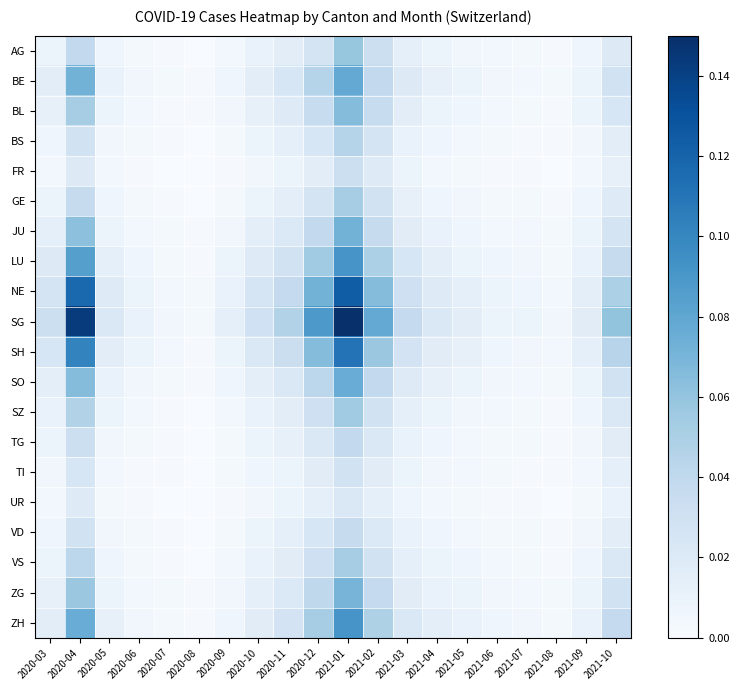

Reading left to right, what are all the values shown in this chart?

AG: 2020-03=0.0	2020-04=0.0	2020-05=0.0	2020-06=0.0	2020-07=0.0	2020-08=0.0	2020-09=0.0	2020-10=0.0	2020-11=0.0	2020-12=0.0	2021-01=0.1	2021-02=0.0	2021-03=0.0	2021-04=0.0	2021-05=0.0	2021-06=0.0	2021-07=0.0	2021-08=0.0	2021-09=0.0	2021-10=0.0
BE: 2020-03=0.0	2020-04=0.1	2020-05=0.0	2020-06=0.0	2020-07=0.0	2020-08=0.0	2020-09=0.0	2020-10=0.0	2020-11=0.0	2020-12=0.0	2021-01=0.1	2021-02=0.0	2021-03=0.0	2021-04=0.0	2021-05=0.0	2021-06=0.0	2021-07=0.0	2021-08=0.0	2021-09=0.0	2021-10=0.0
BL: 2020-03=0.0	2020-04=0.1	2020-05=0.0	2020-06=0.0	2020-07=0.0	2020-08=0.0	2020-09=0.0	2020-10=0.0	2020-11=0.0	2020-12=0.0	2021-01=0.1	2021-02=0.0	2021-03=0.0	2021-04=0.0	2021-05=0.0	2021-06=0.0	2021-07=0.0	2021-08=0.0	2021-09=0.0	2021-10=0.0
BS: 2020-03=0.0	2020-04=0.0	2020-05=0.0	2020-06=0.0	2020-07=0.0	2020-08=0.0	2020-09=0.0	2020-10=0.0	2020-11=0.0	2020-12=0.0	2021-01=0.0	2021-02=0.0	2021-03=0.0	2021-04=0.0	2021-05=0.0	2021-06=0.0	2021-07=0.0	2021-08=0.0	2021-09=0.0	2021-10=0.0
FR: 2020-03=0.0	2020-04=0.0	2020-05=0.0	2020-06=0.0	2020-07=0.0	2020-08=0.0	2020-09=0.0	2020-10=0.0	2020-11=0.0	2020-12=0.0	2021-01=0.0	2021-02=0.0	2021-03=0.0	2021-04=0.0	2021-05=0.0	2021-06=0.0	2021-07=0.0	2021-08=0.0	2021-09=0.0	2021-10=0.0
GE: 2020-03=0.0	2020-04=0.0	2020-05=0.0	2020-06=0.0	2020-07=0.0	2020-08=0.0	2020-09=0.0	2020-10=0.0	2020-11=0.0	2020-12=0.0	2021-01=0.1	2021-02=0.0	2021-03=0.0	2021-04=0.0	2021-05=0.0	2021-06=0.0	2021-07=0.0	2021-08=0.0	2021-09=0.0	2021-10=0.0
JU: 2020-03=0.0	2020-04=0.1	2020-05=0.0	2020-06=0.0	2020-07=0.0	2020-08=0.0	2020-09=0.0	2020-10=0.0	2020-11=0.0	2020-12=0.0	2021-01=0.1	2021-02=0.0	2021-03=0.0	2021-04=0.0	2021-05=0.0	2021-06=0.0	2021-07=0.0	2021-08=0.0	2021-09=0.0	2021-10=0.0
LU: 2020-03=0.0	2020-04=0.1	2020-05=0.0	2020-06=0.0	2020-07=0.0	2020-08=0.0	2020-09=0.0	2020-10=0.0	2020-11=0.0	2020-12=0.1	2021-01=0.1	2021-02=0.0	2021-03=0.0	2021-04=0.0	2021-05=0.0	2021-06=0.0	2021-07=0.0	2021-08=0.0	2021-09=0.0	2021-10=0.0
NE: 2020-03=0.0	2020-04=0.1	2020-05=0.0	2020-06=0.0	2020-07=0.0	2020-08=0.0	2020-09=0.0	2020-10=0.0	2020-11=0.0	2020-12=0.1	2021-01=0.1	2021-02=0.1	2021-03=0.0	2021-04=0.0	2021-05=0.0	2021-06=0.0	2021-07=0.0	2021-08=0.0	2021-09=0.0	2021-10=0.0
SG: 2020-03=0.0	2020-04=0.1	2020-05=0.0	2020-06=0.0	2020-07=0.0	2020-08=0.0	2020-09=0.0	2020-10=0.0	2020-11=0.0	2020-12=0.1	2021-01=0.1	2021-02=0.1	2021-03=0.0	2021-04=0.0	2021-05=0.0	2021-06=0.0	2021-07=0.0	2021-08=0.0	2021-09=0.0	2021-10=0.1
SH: 2020-03=0.0	2020-04=0.1	2020-05=0.0	2020-06=0.0	2020-07=0.0	2020-08=0.0	2020-09=0.0	2020-10=0.0	2020-11=0.0	2020-12=0.1	2021-01=0.1	2021-02=0.1	2021-03=0.0	2021-04=0.0	2021-05=0.0	2021-06=0.0	2021-07=0.0	2021-08=0.0	2021-09=0.0	2021-10=0.0
SO: 2020-03=0.0	2020-04=0.1	2020-05=0.0	2020-06=0.0	2020-07=0.0	2020-08=0.0	2020-09=0.0	2020-10=0.0	2020-11=0.0	2020-12=0.0	2021-01=0.1	2021-02=0.0	2021-03=0.0	2021-04=0.0	2021-05=0.0	2021-06=0.0	2021-07=0.0	2021-08=0.0	2021-09=0.0	2021-10=0.0
SZ: 2020-03=0.0	2020-04=0.0	2020-05=0.0	2020-06=0.0	2020-07=0.0	2020-08=0.0	2020-09=0.0	2020-10=0.0	2020-11=0.0	2020-12=0.0	2021-01=0.1	2021-02=0.0	2021-03=0.0	2021-04=0.0	2021-05=0.0	2021-06=0.0	2021-07=0.0	2021-08=0.0	2021-09=0.0	2021-10=0.0
TG: 2020-03=0.0	2020-04=0.0	2020-05=0.0	2020-06=0.0	2020-07=0.0	2020-08=0.0	2020-09=0.0	2020-10=0.0	2020-11=0.0	2020-12=0.0	2021-01=0.0	2021-02=0.0	2021-03=0.0	2021-04=0.0	2021-05=0.0	2021-06=0.0	2021-07=0.0	2021-08=0.0	2021-09=0.0	2021-10=0.0
TI: 2020-03=0.0	2020-04=0.0	2020-05=0.0	2020-06=0.0	2020-07=0.0	2020-08=0.0	2020-09=0.0	2020-10=0.0	2020-11=0.0	2020-12=0.0	2021-01=0.0	2021-02=0.0	2021-03=0.0	2021-04=0.0	2021-05=0.0	2021-06=0.0	2021-07=0.0	2021-08=0.0	2021-09=0.0	2021-10=0.0
UR: 2020-03=0.0	2020-04=0.0	2020-05=0.0	2020-06=0.0	2020-07=0.0	2020-08=0.0	2020-09=0.0	2020-10=0.0	2020-11=0.0	2020-12=0.0	2021-01=0.0	2021-02=0.0	2021-03=0.0	2021-04=0.0	2021-05=0.0	2021-06=0.0	2021-07=0.0	2021-08=0.0	2021-09=0.0	2021-10=0.0
VD: 2020-03=0.0	2020-04=0.0	2020-05=0.0	2020-06=0.0	2020-07=0.0	2020-08=0.0	2020-09=0.0	2020-10=0.0	2020-11=0.0	2020-12=0.0	2021-01=0.0	2021-02=0.0	2021-03=0.0	2021-04=0.0	2021-05=0.0	2021-06=0.0	2021-07=0.0	2021-08=0.0	2021-09=0.0	2021-10=0.0
VS: 2020-03=0.0	2020-04=0.0	2020-05=0.0	2020-06=0.0	2020-07=0.0	2020-08=0.0	2020-09=0.0	2020-10=0.0	2020-11=0.0	2020-12=0.0	2021-01=0.1	2021-02=0.0	2021-03=0.0	2021-04=0.0	2021-05=0.0	2021-06=0.0	2021-07=0.0	2021-08=0.0	2021-09=0.0	2021-10=0.0
ZG: 2020-03=0.0	2020-04=0.1	2020-05=0.0	2020-06=0.0	2020-07=0.0	2020-08=0.0	2020-09=0.0	2020-10=0.0	2020-11=0.0	2020-12=0.0	2021-01=0.1	2021-02=0.0	2021-03=0.0	2021-04=0.0	2021-05=0.0	2021-06=0.0	2021-07=0.0	2021-08=0.0	2021-09=0.0	2021-10=0.0
ZH: 2020-03=0.0	2020-04=0.1	2020-05=0.0	2020-06=0.0	2020-07=0.0	2020-08=0.0	2020-09=0.0	2020-10=0.0	2020-11=0.0	2020-12=0.1	2021-01=0.1	2021-02=0.0	2021-03=0.0	2021-04=0.0	2021-05=0.0	2021-06=0.0	2021-07=0.0	2021-08=0.0	2021-09=0.0	2021-10=0.0